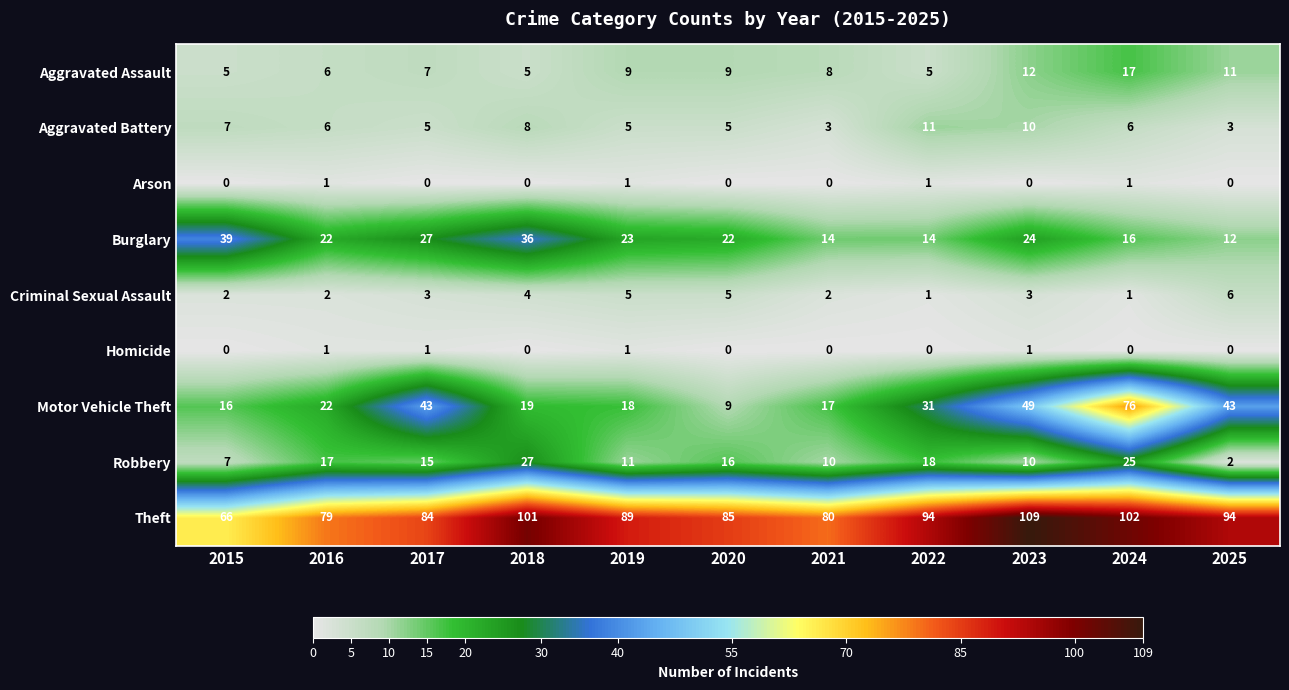

At which category is the sum across all series the highest?

2024